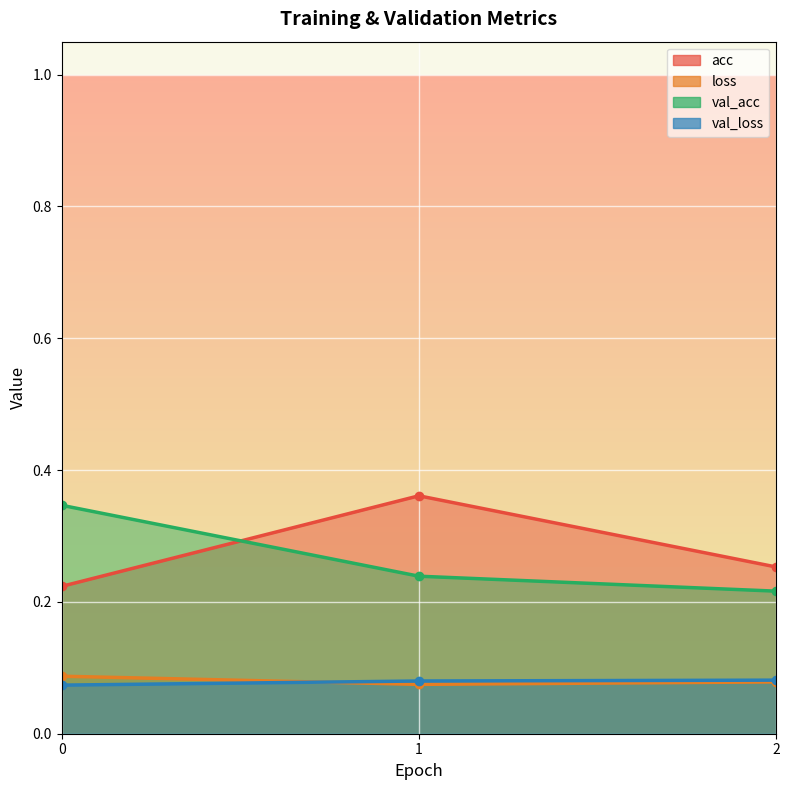

Which series changed the most between 0 and 2?

val_acc